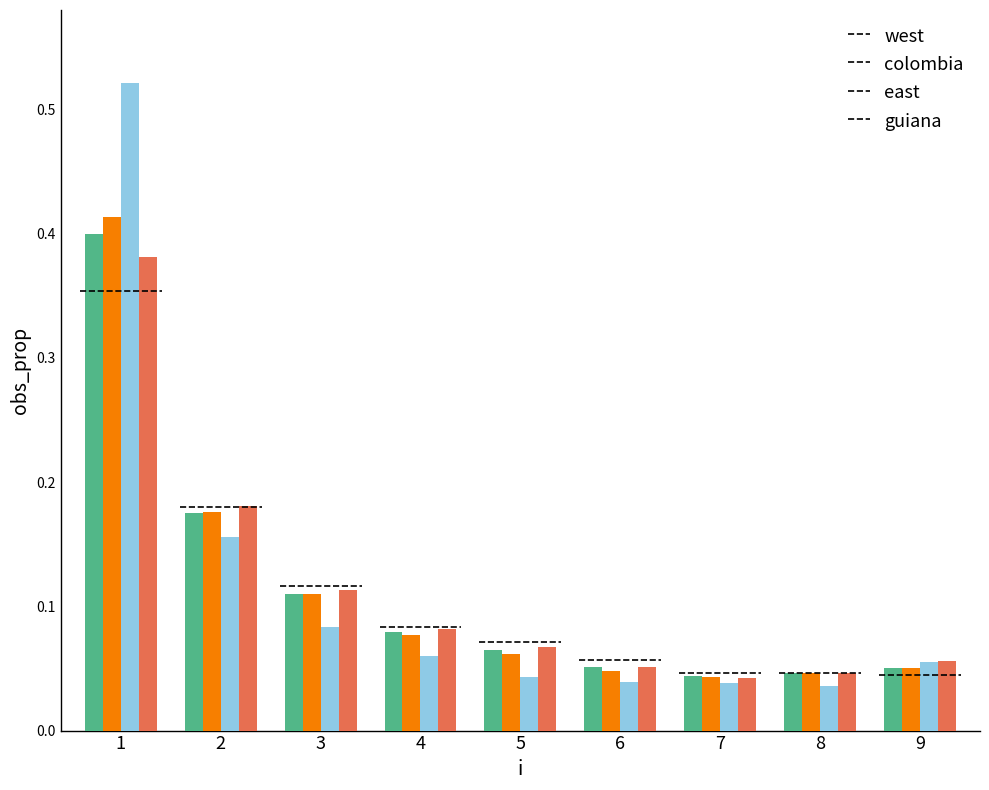

Which category has the highest value in the Moonset series?

1